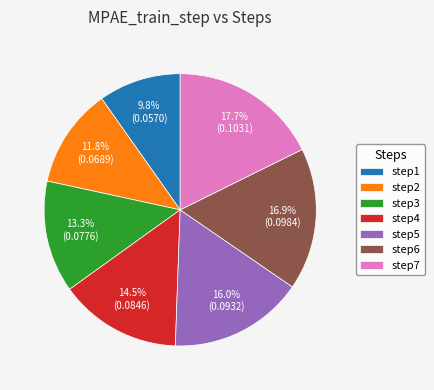

Which category has the biggest portion of the pie?

step7